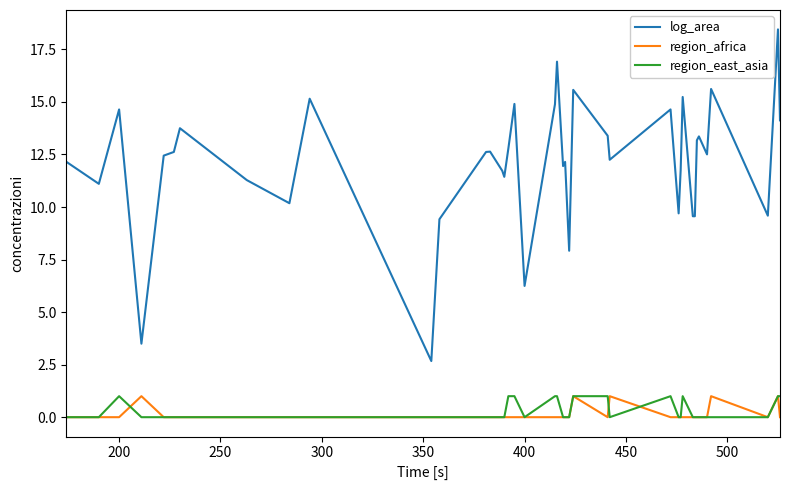

Which series has the largest total across all categories?

log_area